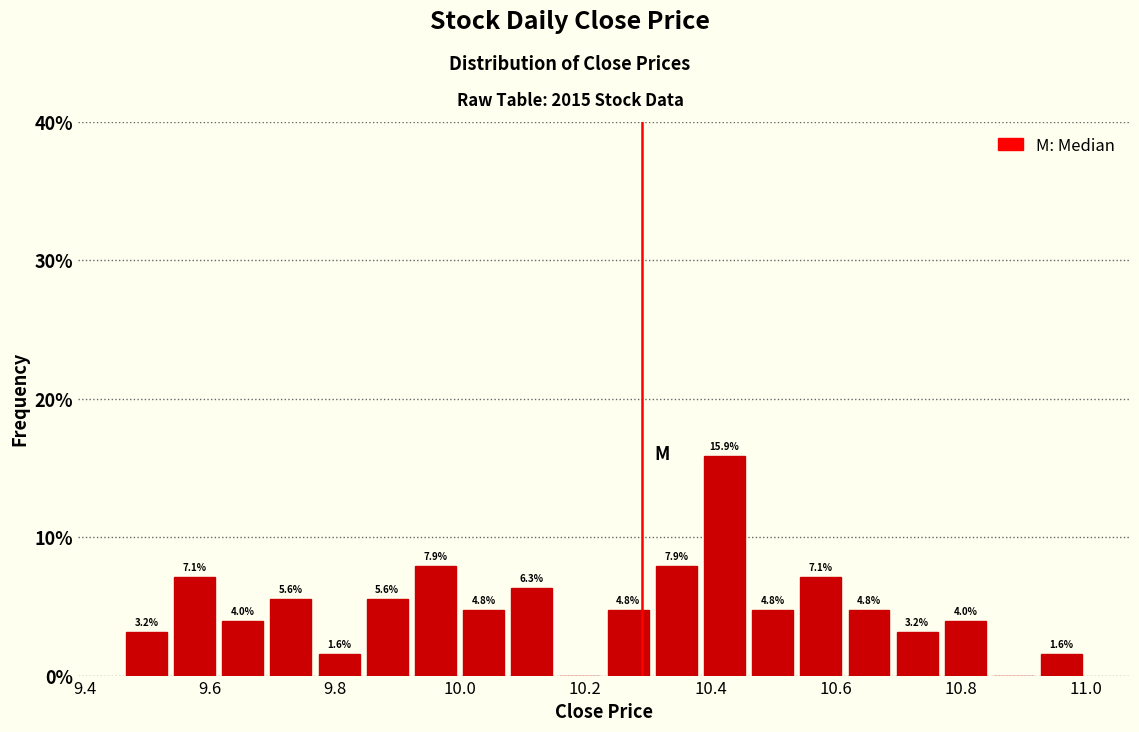

Read against the x-axis, roughly where is the centre of the tallest bar?

10.42